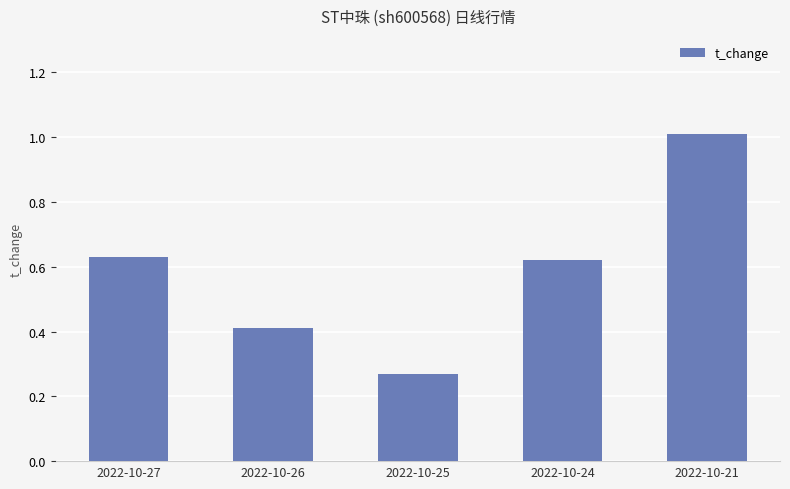

What is the difference between the second highest and minimum values?

0.4